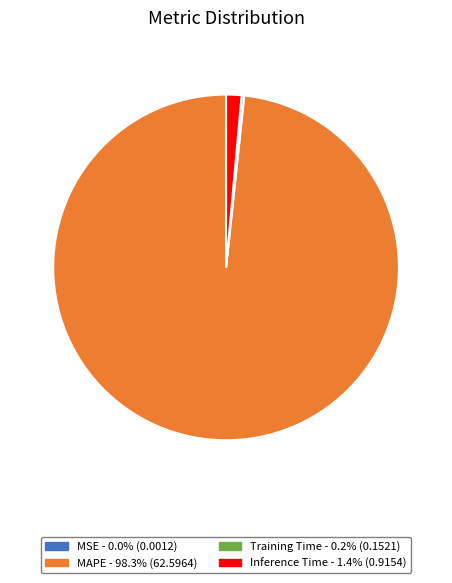

Which category has the biggest portion of the pie?

MAPE